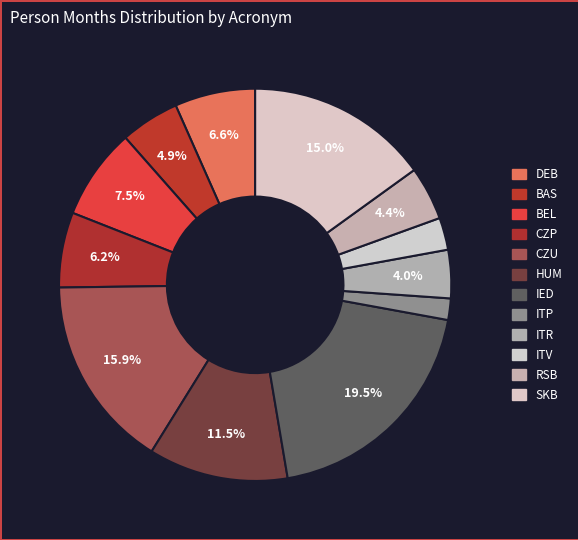

To the nearest percent, what is the combined percentage of RSB and ITV?

7%